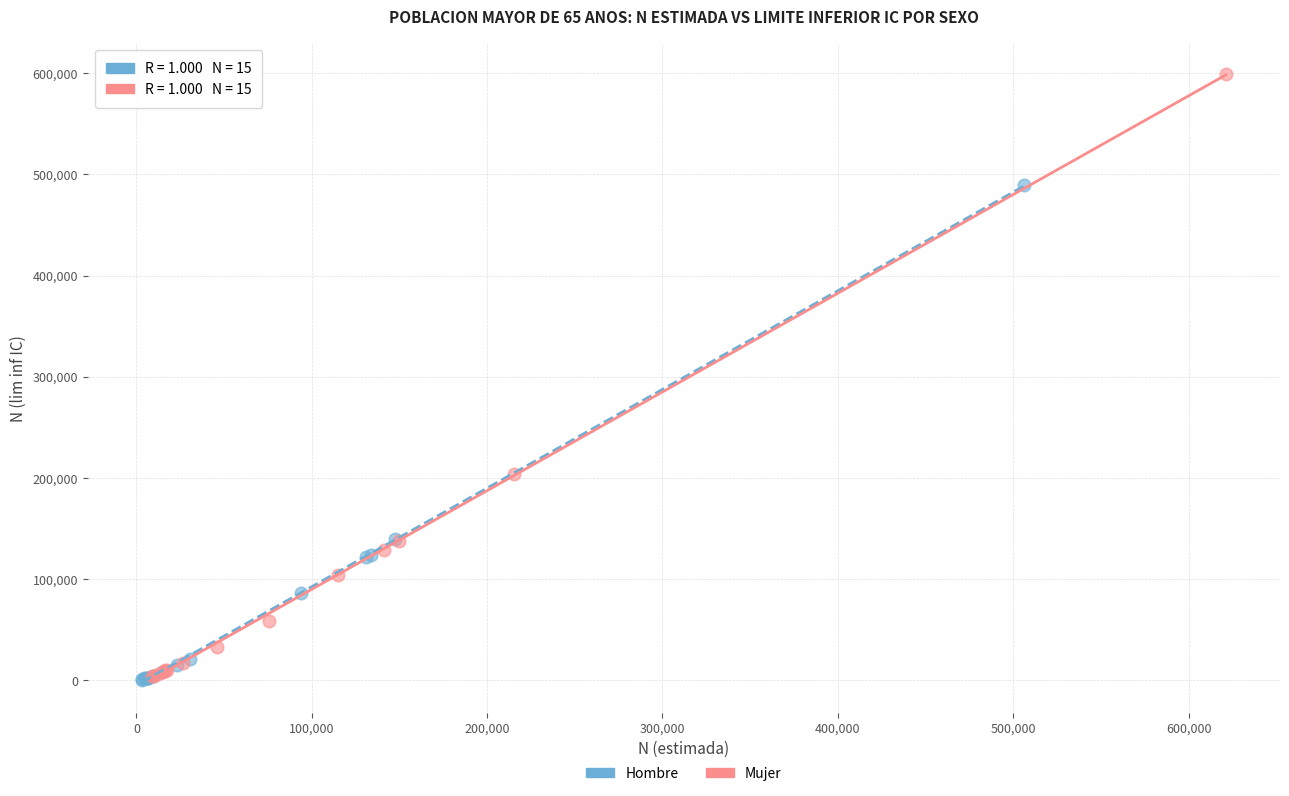

What are all the series names shown in the legend?

Hombre, Mujer